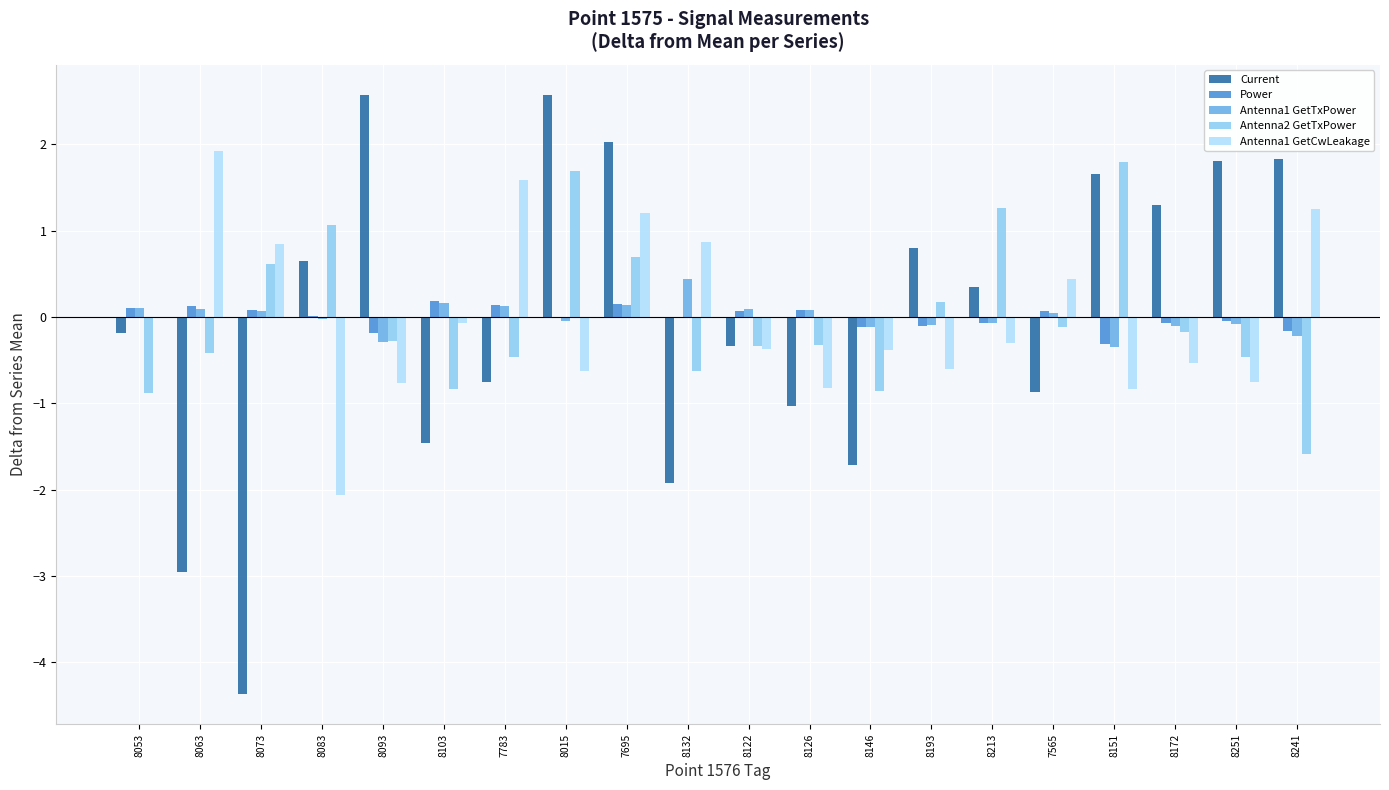

Is it true that Antenna2 GetTxPower equals 1.7 at 8015?

True